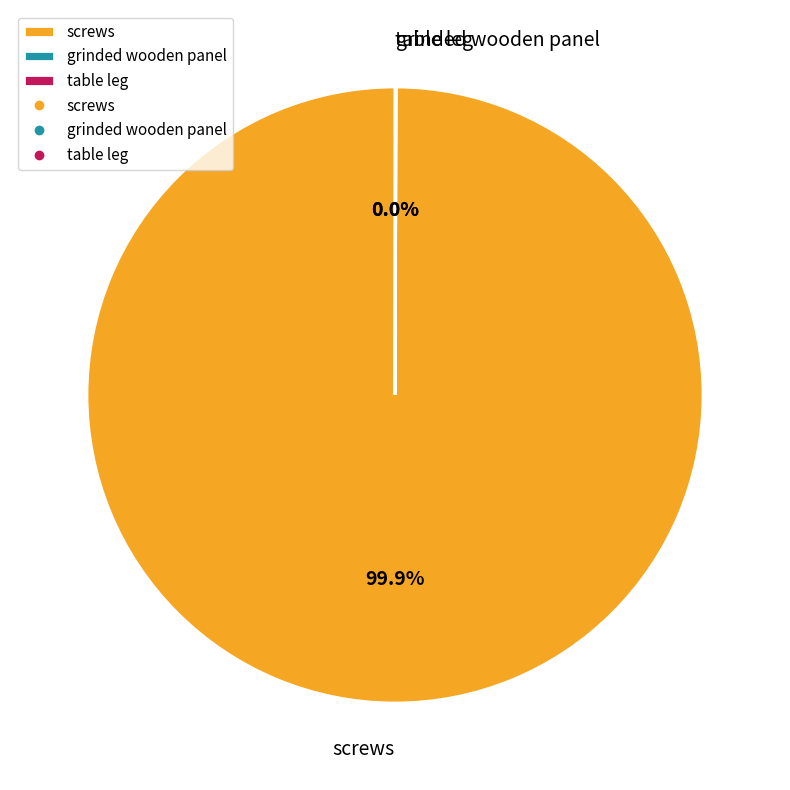

Does any single category account for the majority?

Yes